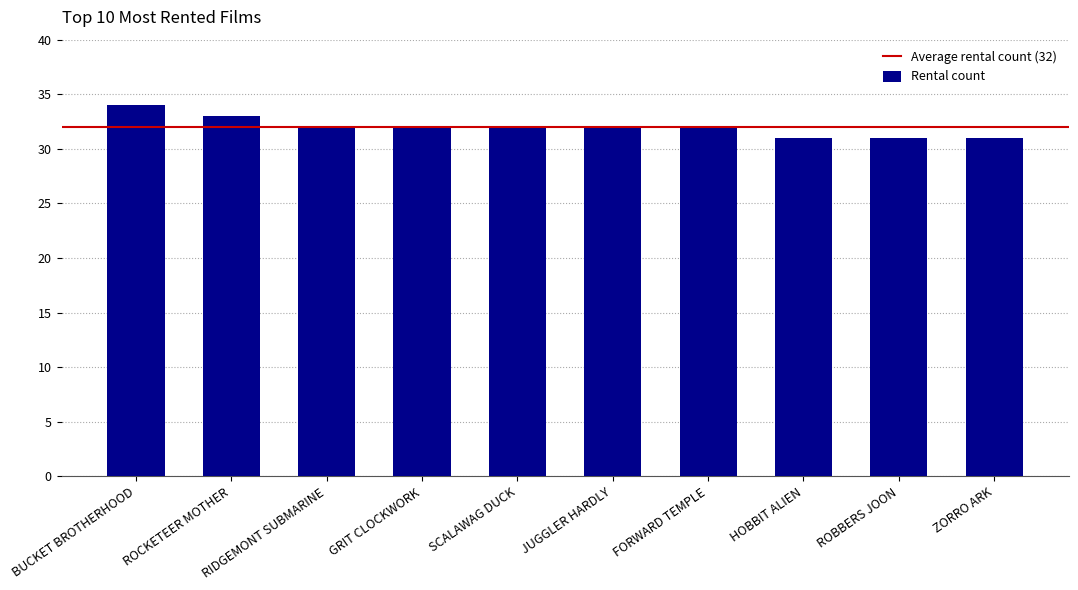

What is the difference between the values at ROBBERS JOON and FORWARD TEMPLE?

1